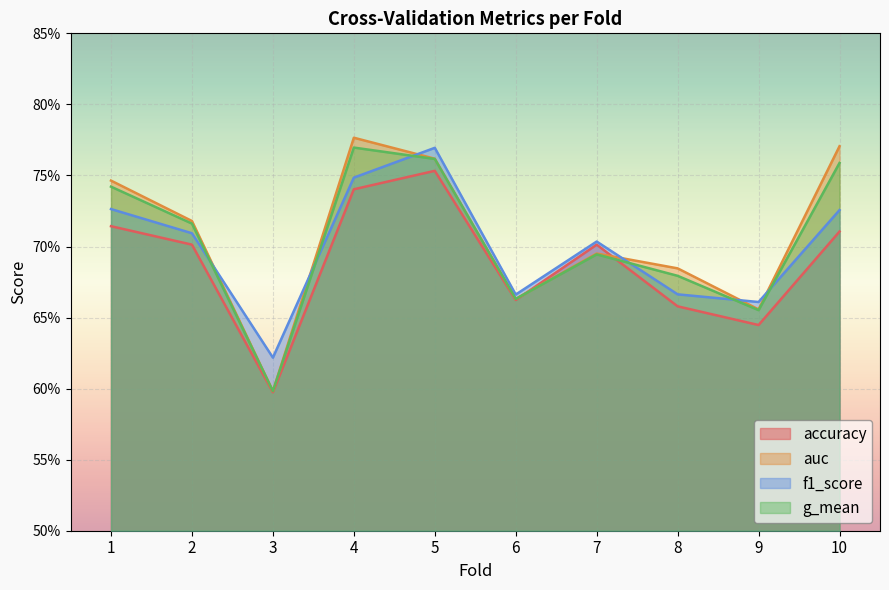

Count the number of categories in the chart.

10